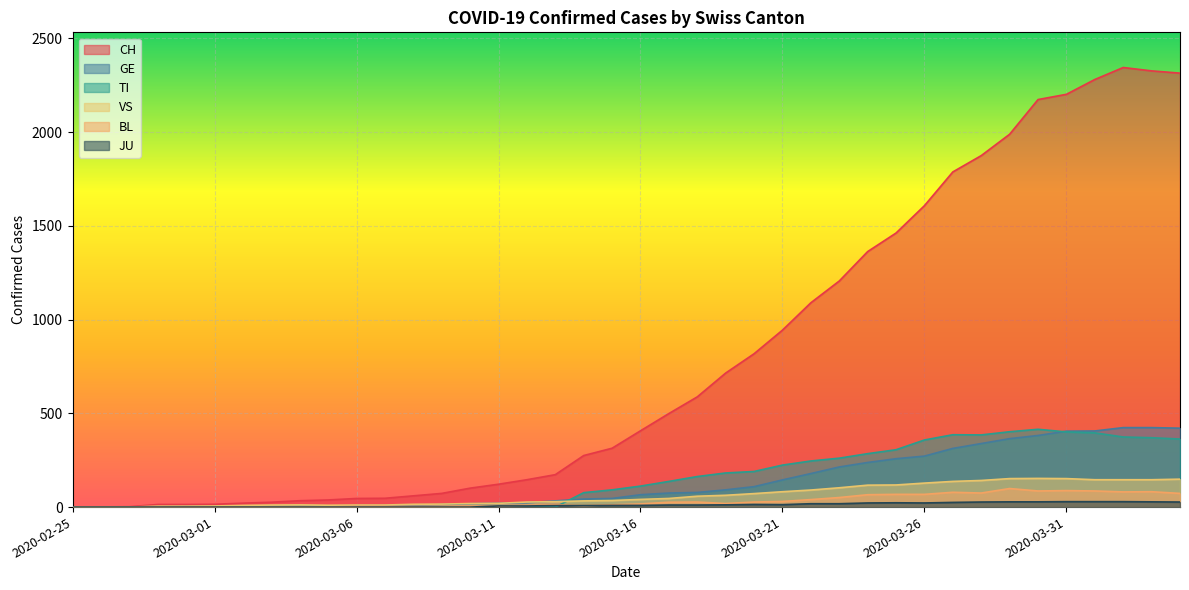

True or false: GE has a value of 3 at 2020-03-06.

False